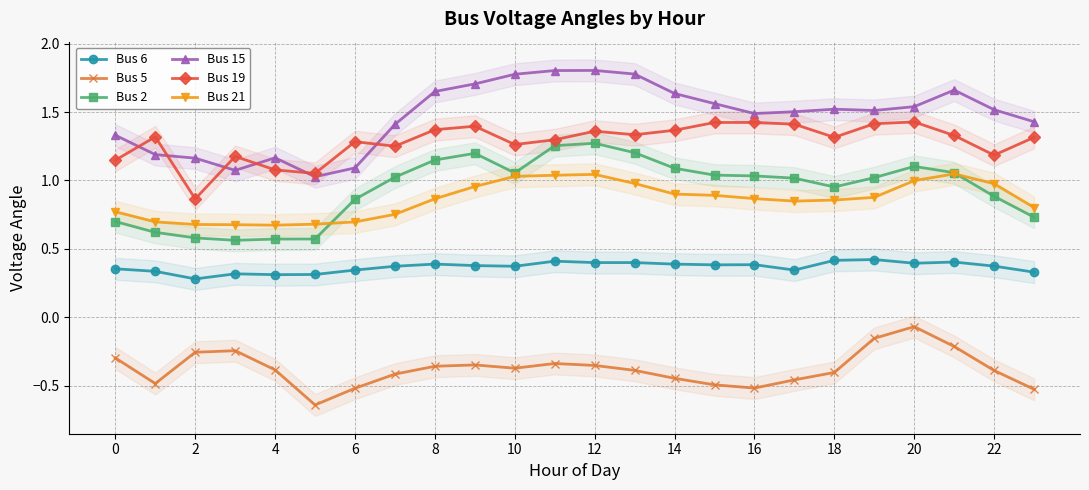

True or false: Bus 5 and Bus 19 cross at least once.

False